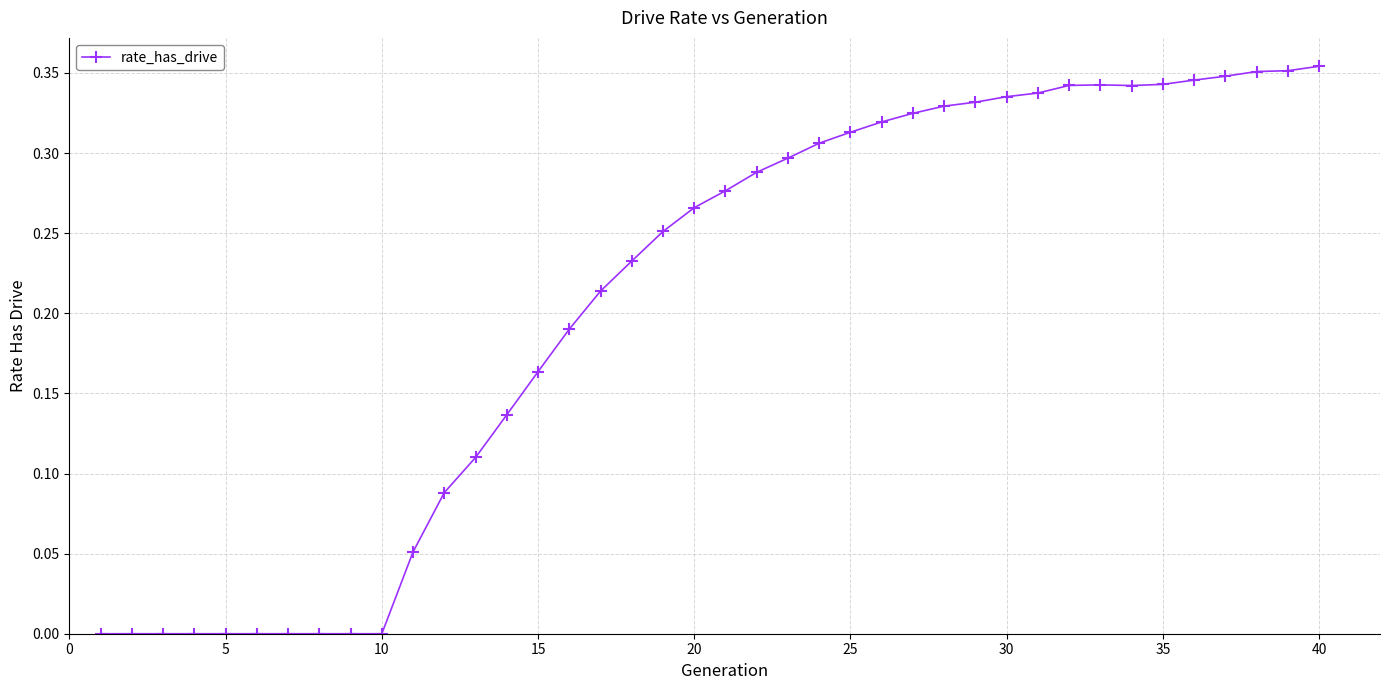

What is the sum of all values?

8.3